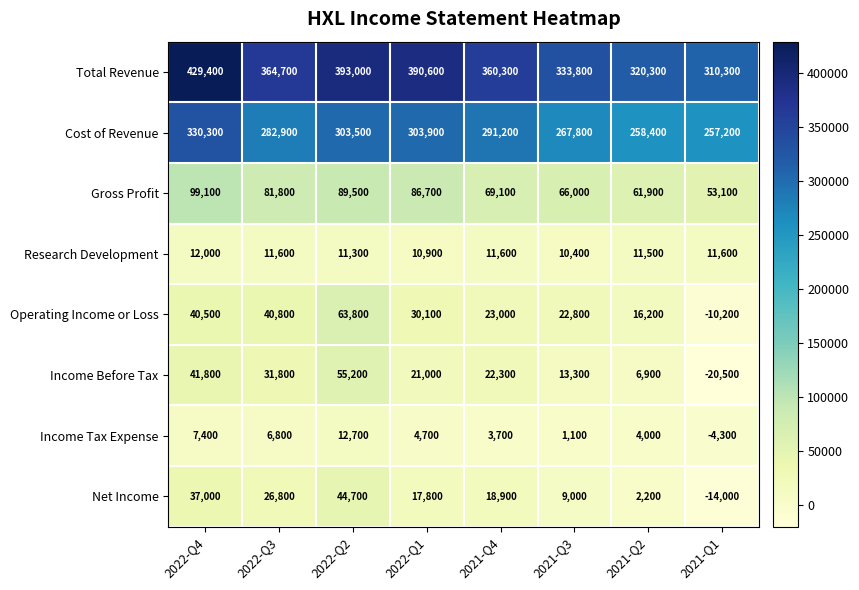

At 2021-Q1, list the series in order from largest to smallest.

Total Revenue, Cost of Revenue, Gross Profit, Research Development, Income Tax Expense, Operating Income or Loss, Net Income, Income Before Tax